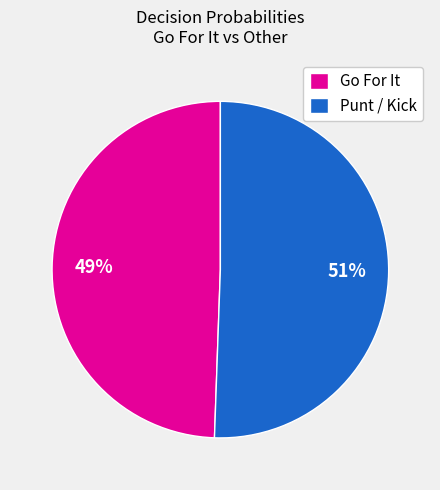

Between Punt / Kick and Go For It, which is larger?

Punt / Kick